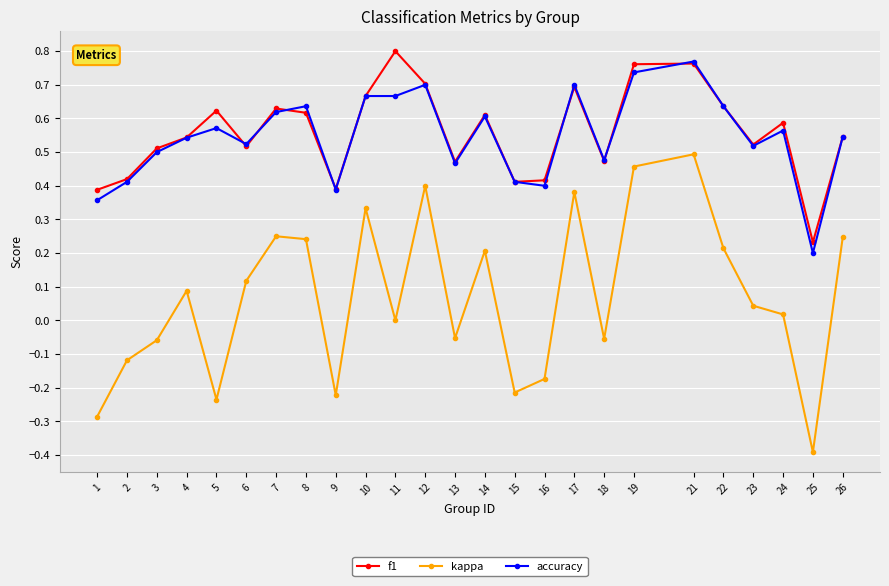

The value of f1 at 23 is 0.7. True or false?

False